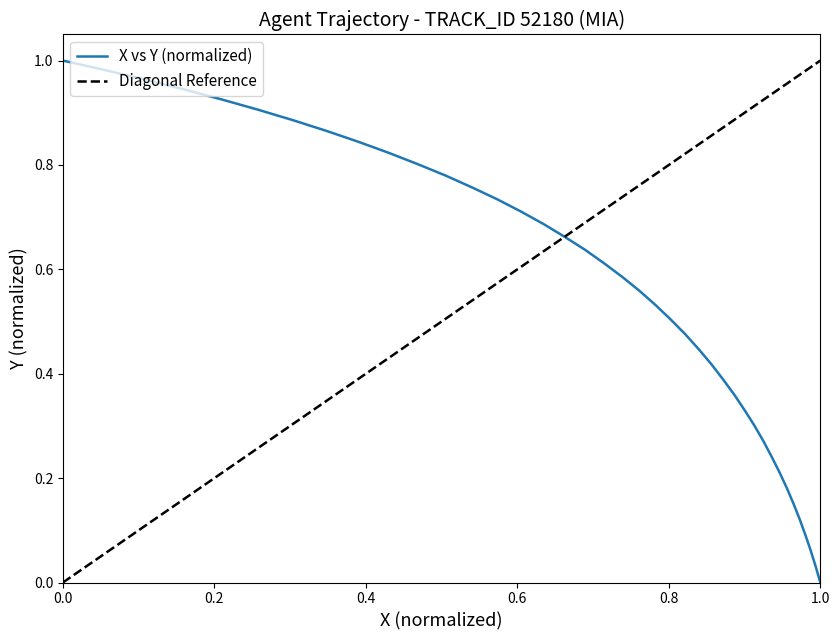

What is the sum of all values?

21.8